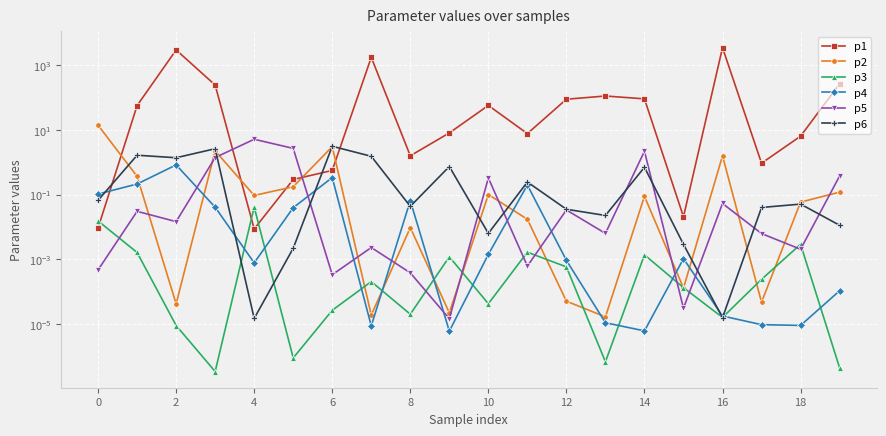

Reading right to left, transcribe all the data shown in this chart.

p1: 270.7	6.5	0.9	3550.7	0.0	92.5	113.3	90.1	7.8	57.9	8.2	1.6	1777.1	0.6	0.3	0.0	247.3	3016.1	57.4	0.0
p2: 0.1	0.1	0.0	1.6	0.0	0.1	0.0	0.0	0.0	0.1	0.0	0.0	0.0	3.1	0.2	0.1	2.3	0.0	0.4	14.2
p3: 0.0	0.0	0.0	0.0	0.0	0.0	0.0	0.0	0.0	0.0	0.0	0.0	0.0	0.0	0.0	0.0	0.0	0.0	0.0	0.0
p4: 0.0	0.0	0.0	0.0	0.0	0.0	0.0	0.0	0.2	0.0	0.0	0.1	0.0	0.3	0.0	0.0	0.0	0.8	0.2	0.1
p5: 0.4	0.0	0.0	0.1	0.0	2.2	0.0	0.0	0.0	0.3	0.0	0.0	0.0	0.0	2.7	5.2	1.4	0.0	0.0	0.0
p6: 0.0	0.1	0.0	0.0	0.0	0.7	0.0	0.0	0.2	0.0	0.7	0.0	1.5	3.2	0.0	0.0	2.7	1.4	1.7	0.1